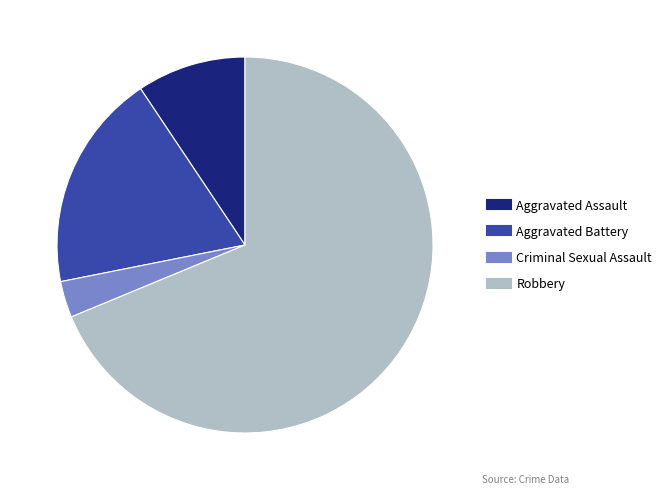

Is it true that Aggravated Assault is 23% of the pie?

False